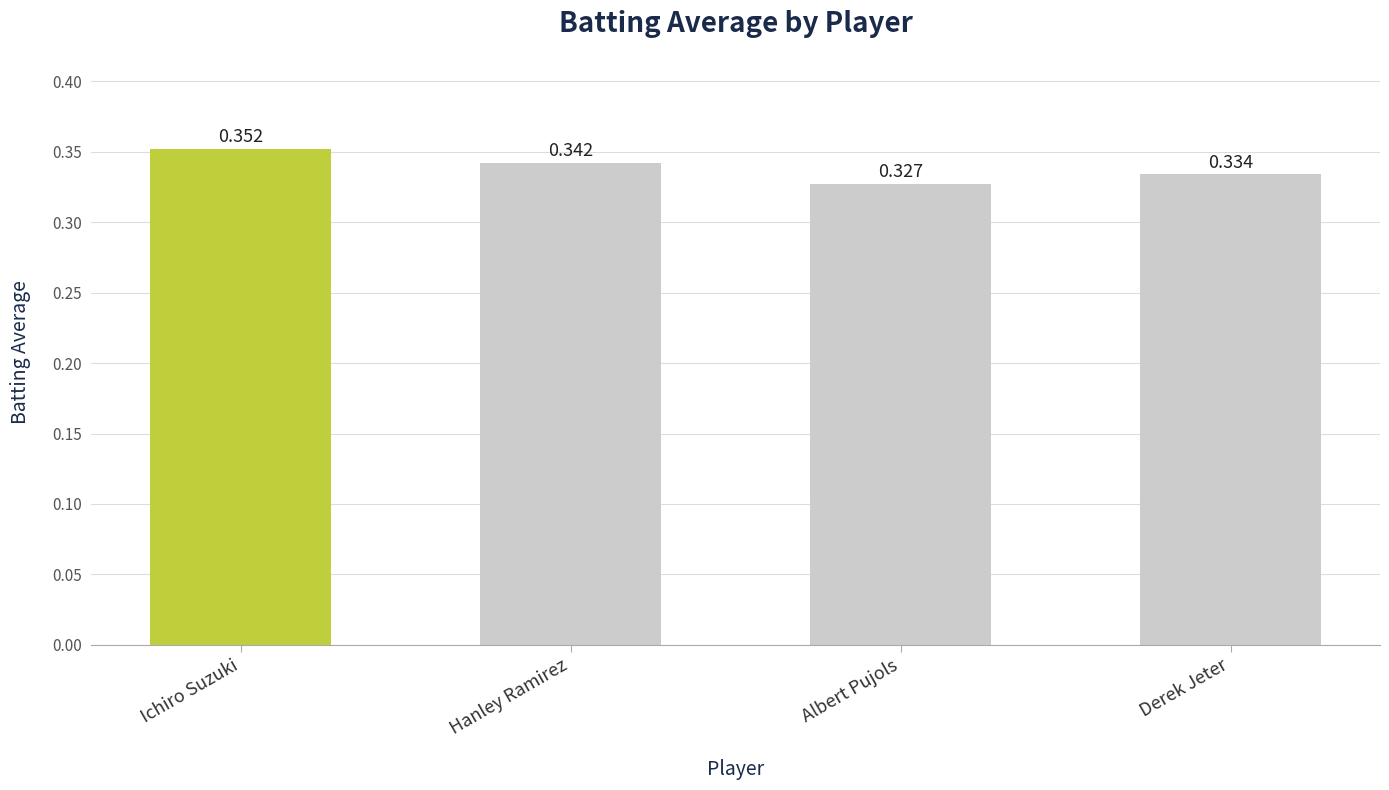

List the labels in order of value, smallest first.

Albert Pujols, Derek Jeter, Hanley Ramirez, Ichiro Suzuki